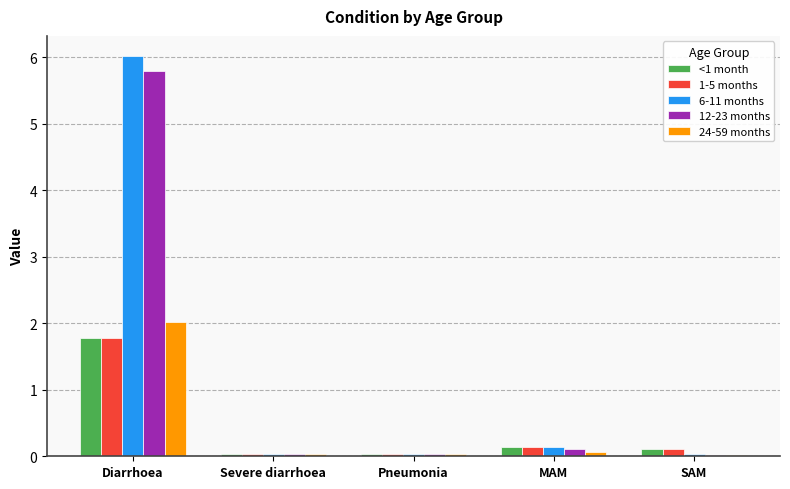

Which series changed the most between Diarrhoea and Severe diarrhoea?

6-11 months